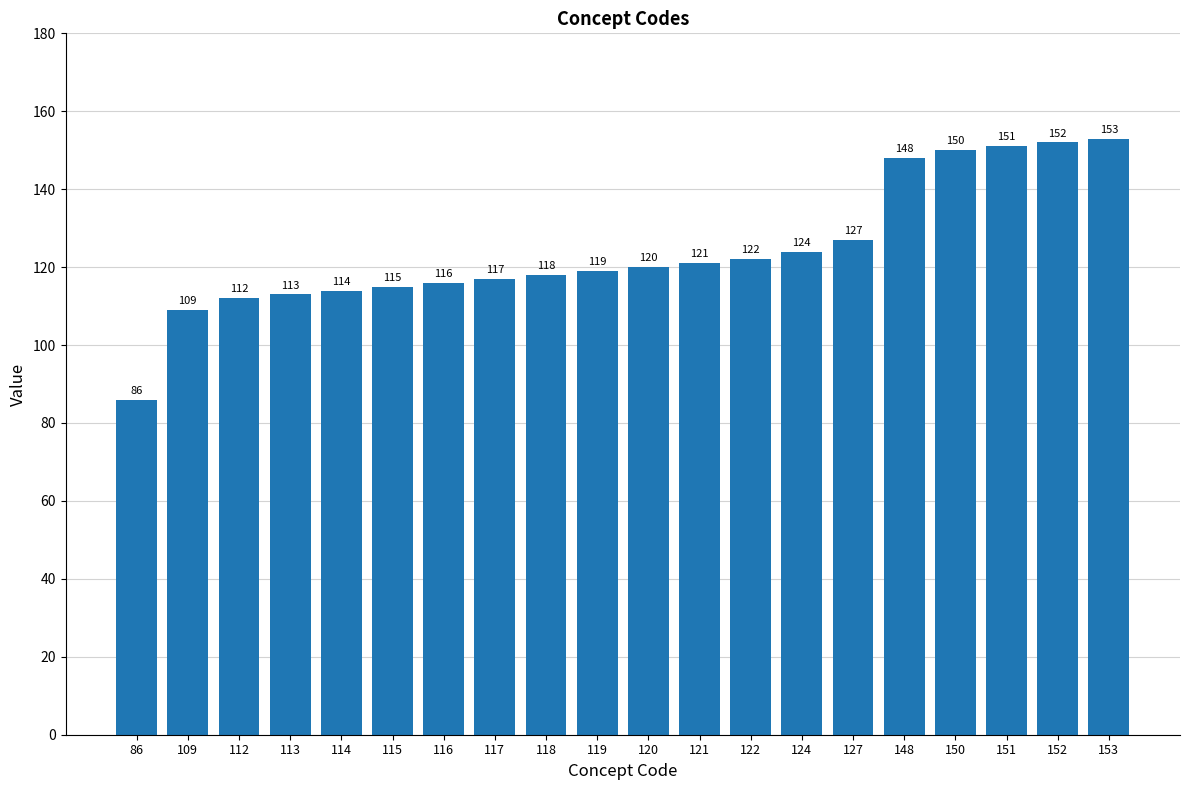

Which category has the lowest value across all series?

86